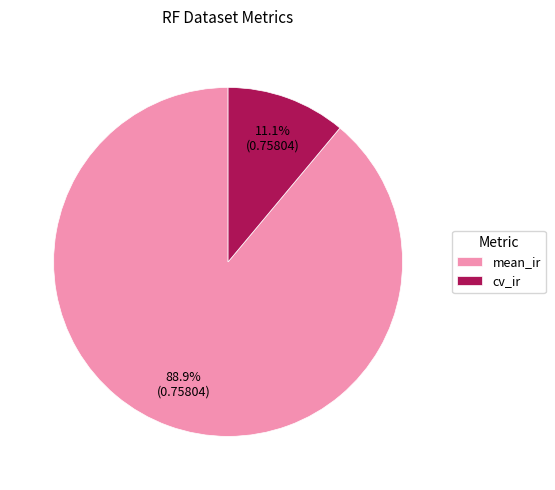

Is there any slice that represents more than half of the pie?

Yes